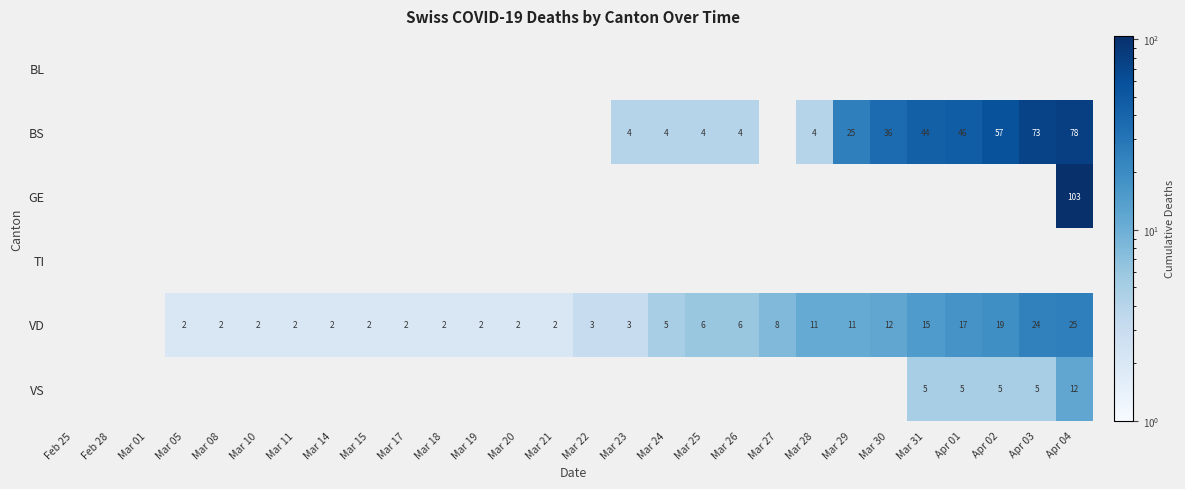

Is it true that BS equals 4 at Mar 24?

True